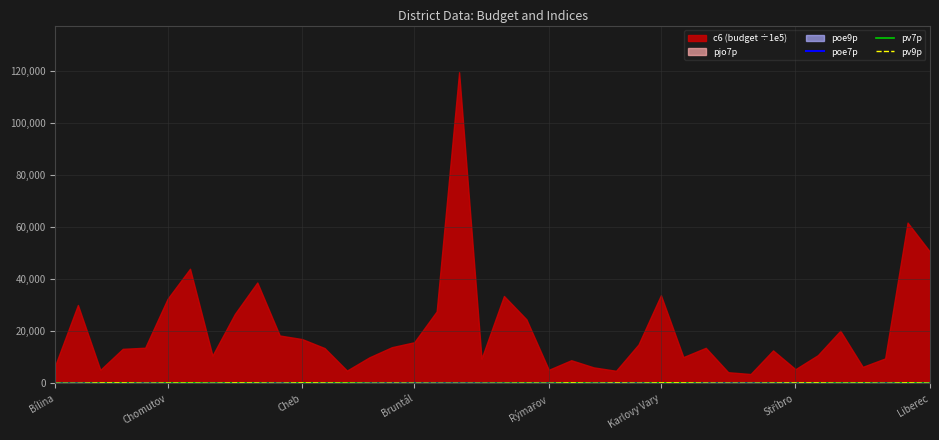

Is the value of pv7p at 35 greater than the value of pv9p at 9?

No